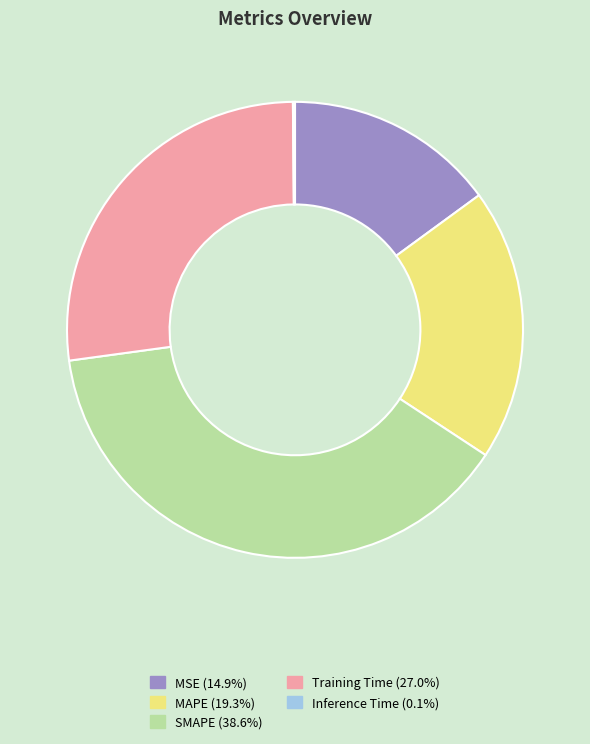

Do MAPE and MSE together represent more than half of the pie?

No